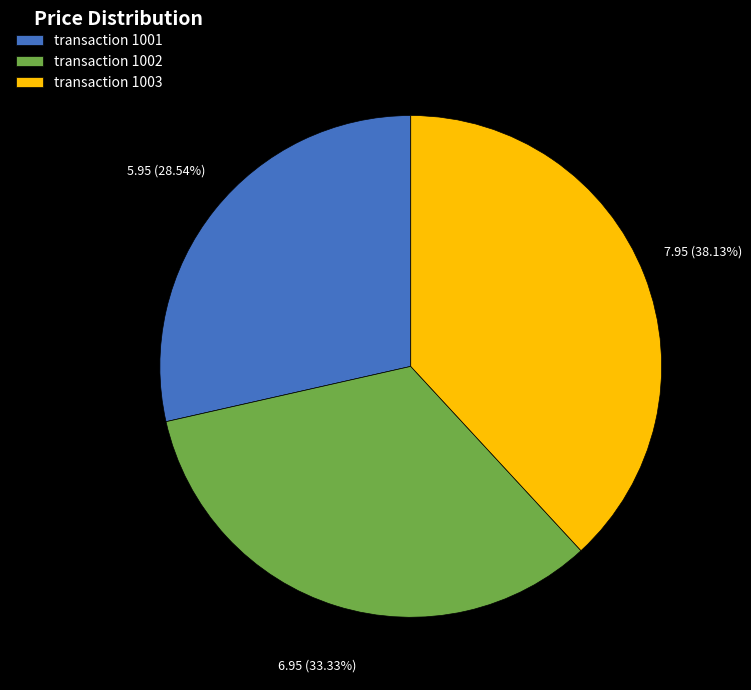

What is the ratio of the value at transaction 1003 to the value at transaction 1001?

1.3